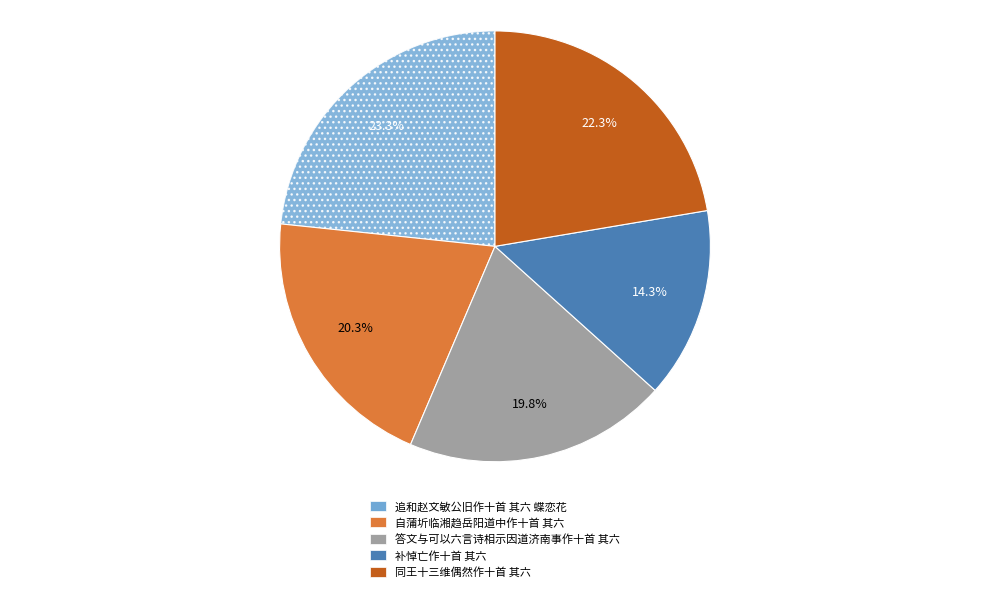

Combined, what portion of the pie is 答文与可以六言诗相示因道济南事作十首 其六 and 补悼亡作十首 其六?

34.1%